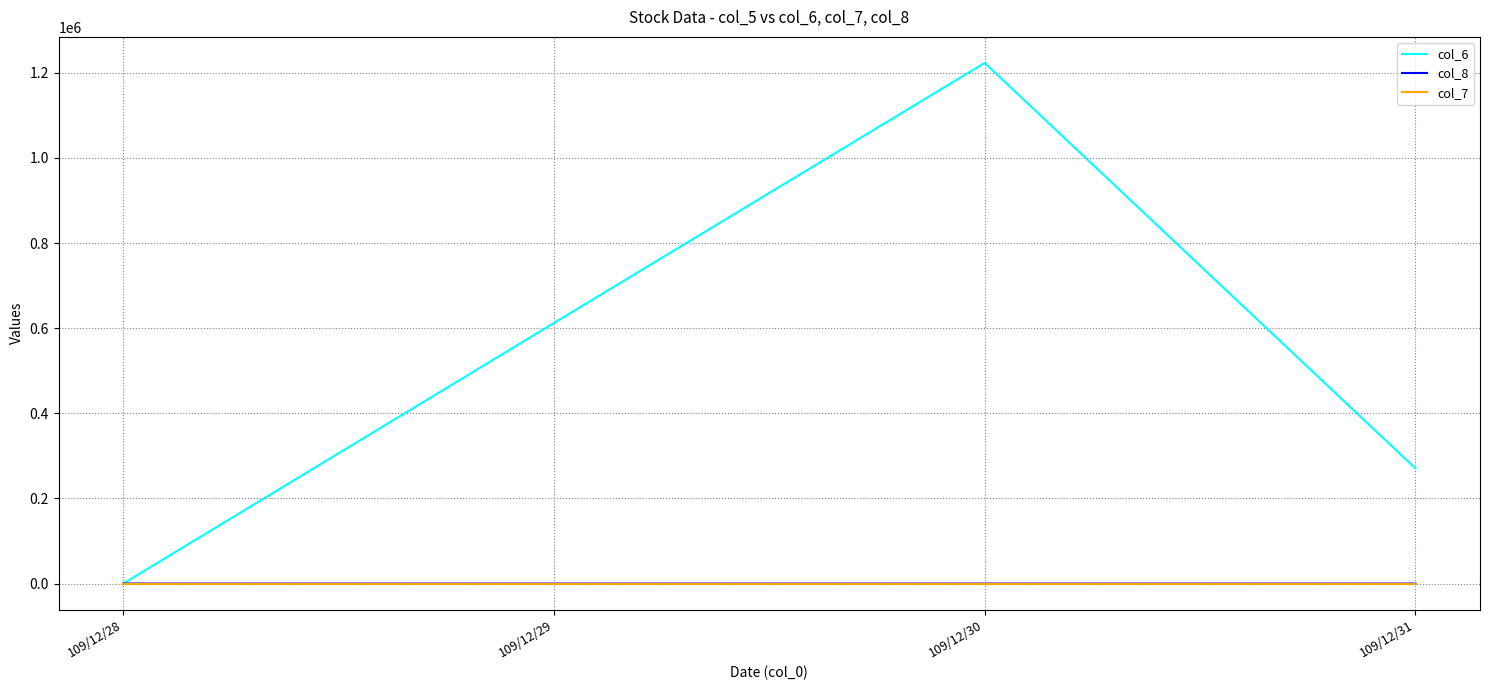

The value of col_6 at 109/12/31 is 270700.0. True or false?

True